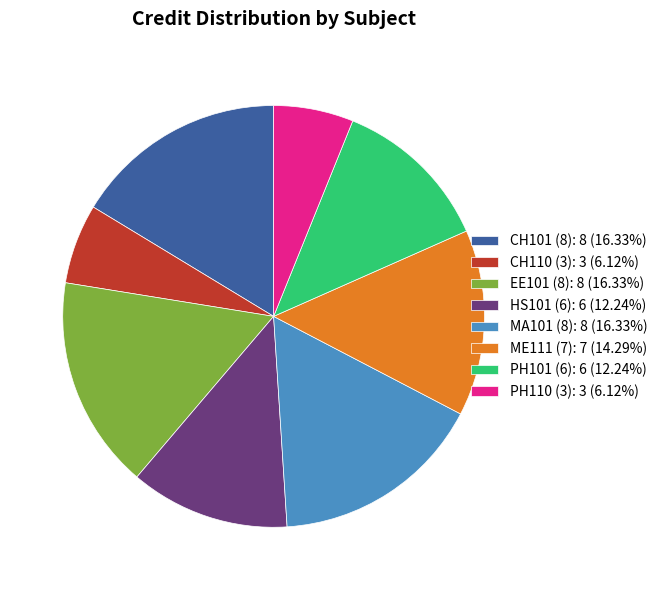

Combined, do ME111 (7): 7 (14.29%) and PH101 (6): 6 (12.24%) account for over 50%?

No